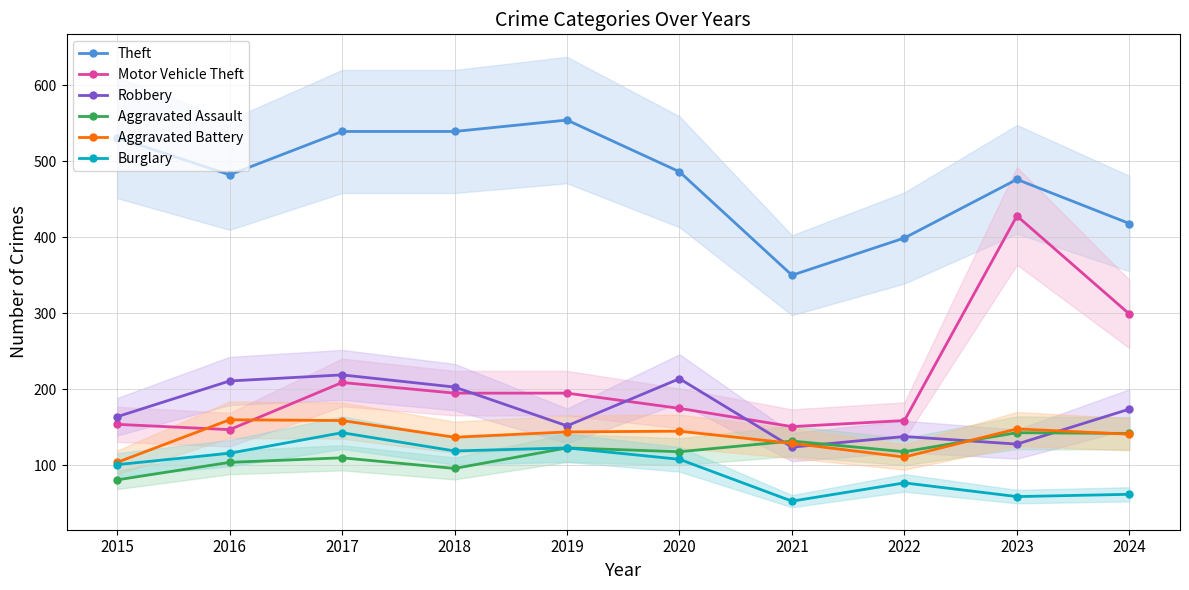

How many values in the Aggravated Assault series are below 118?

4